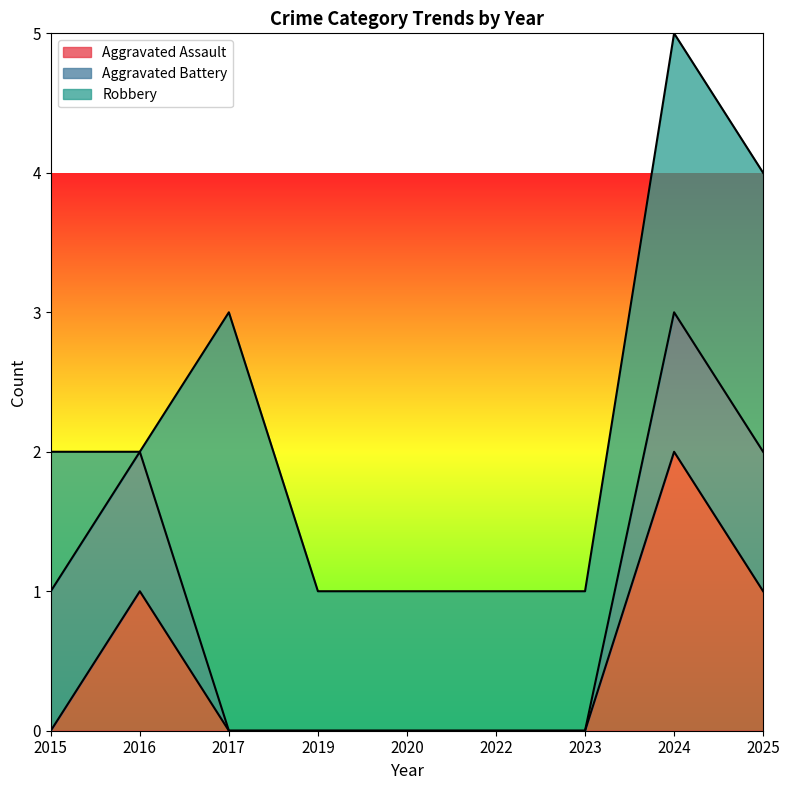

True or false: Aggravated Battery and Aggravated Assault cross at least once.

False